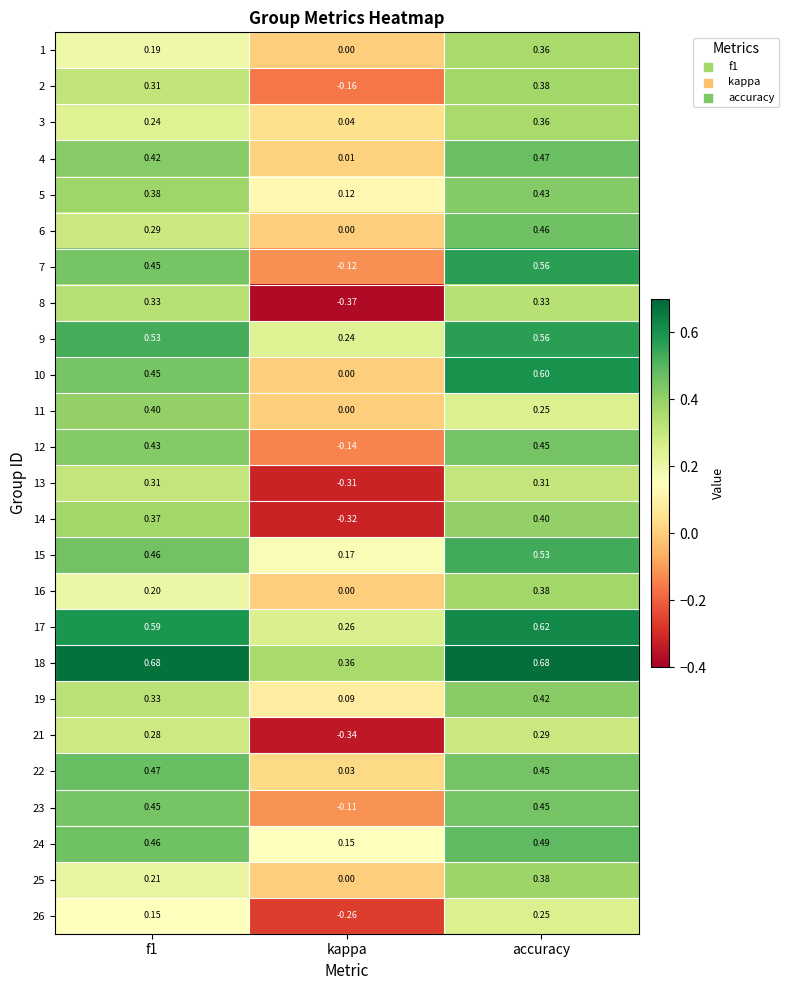

Is the value of 8 at kappa greater than the value of 22 at f1?

No